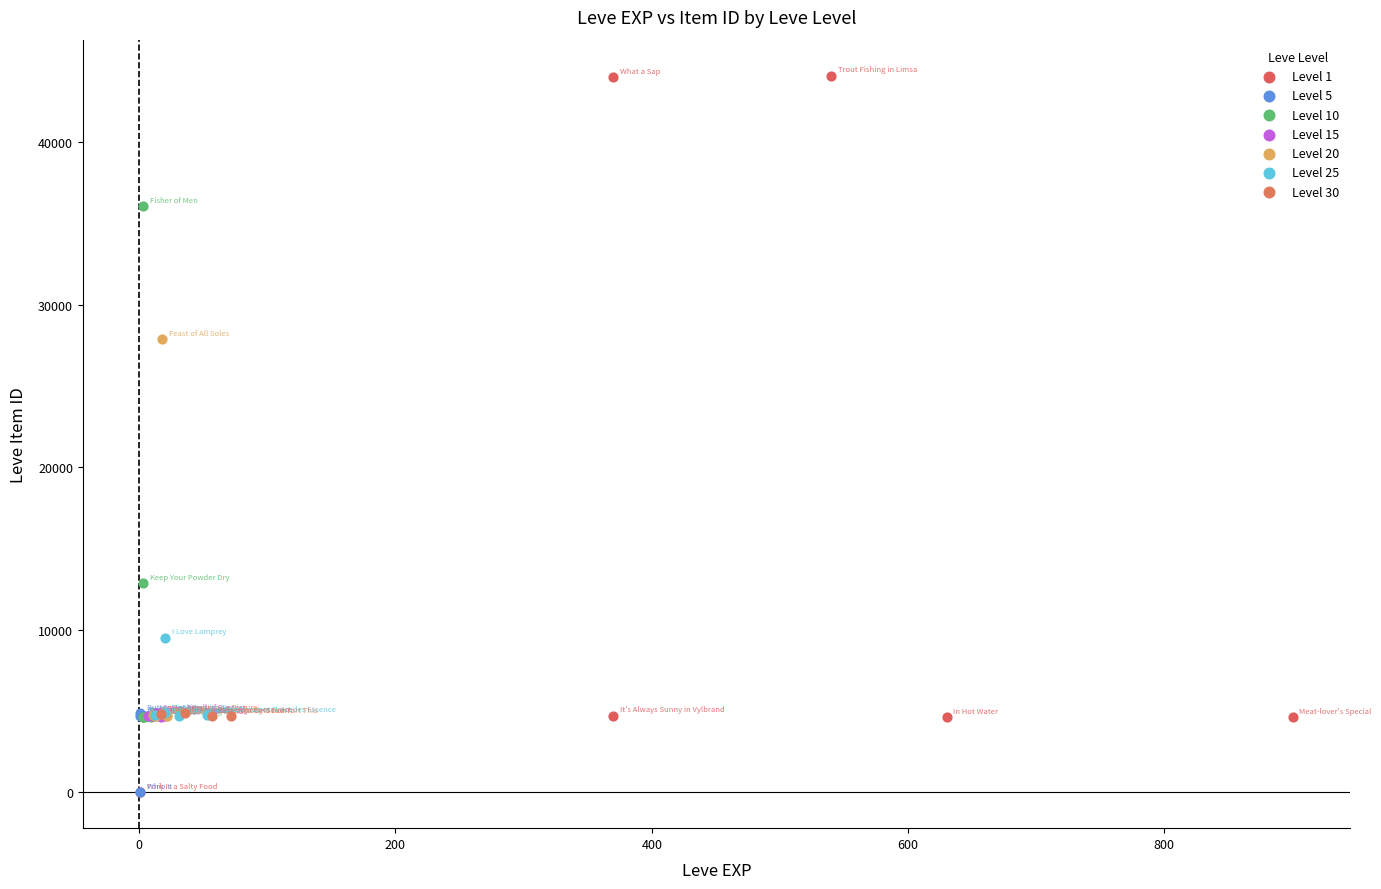

Which series contains the highest Y value?

Level 1